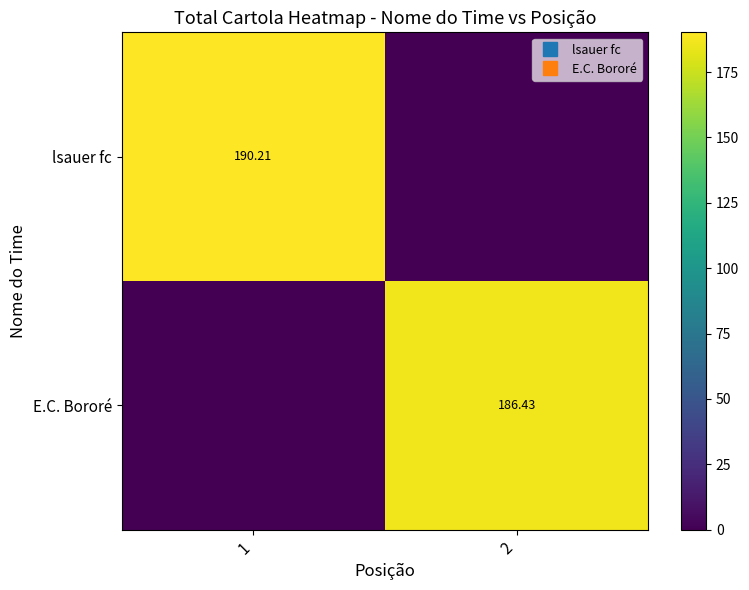

What is the total value across all series at 1?

190.2